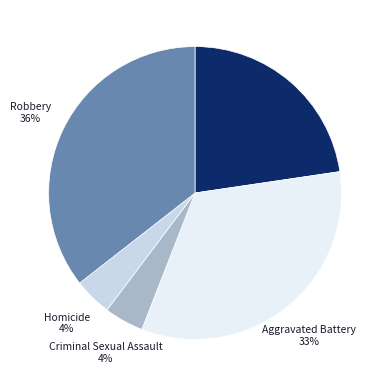

Does Homicide represent more than half of the total?

No